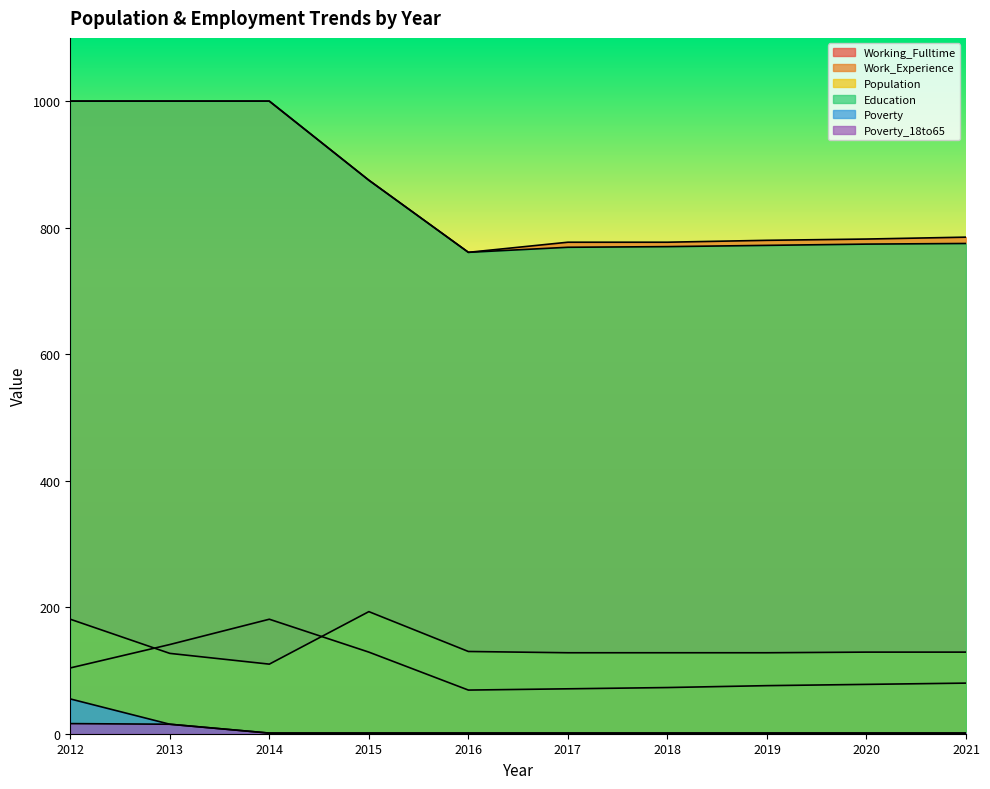

Reading right to left, extract all data points from this chart.

Working_Fulltime: 80	78	76	73	71	69	129	181	141	104
Work_Experience: 785	782	780	777	777	761	875	1000	1000	1000
Population: 129	129	128	128	128	130	193	110	127	181
Education: 775	774	772	770	769	761	875	1000	1000	1000
Poverty: 1	1	1	1	1	1	1	1	15	55
Poverty_18to65: 1	1	1	1	1	1	1	1	15	16